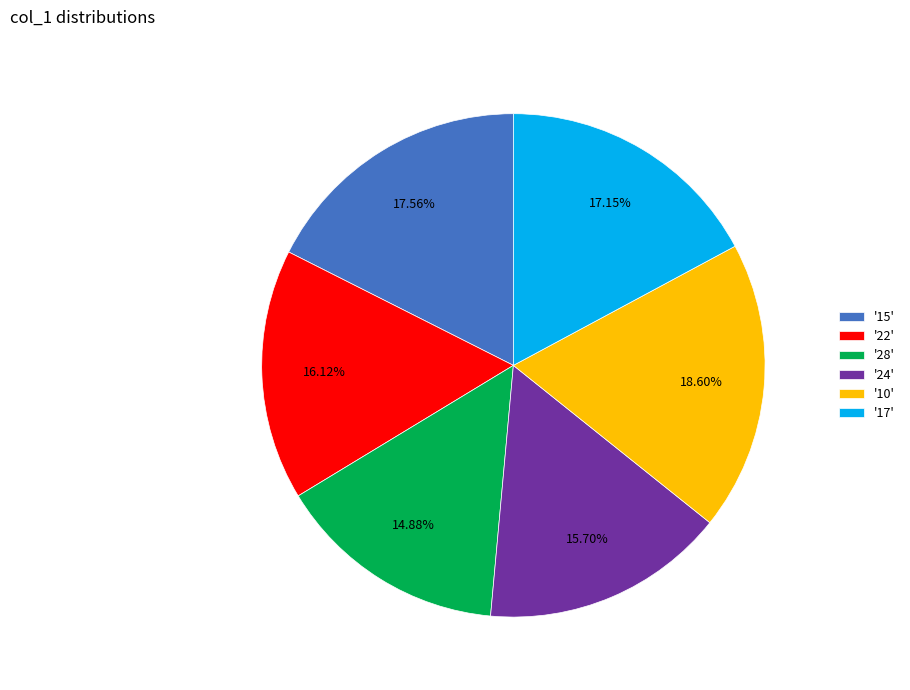

Is the sum of '15' and '17' greater than half?

No